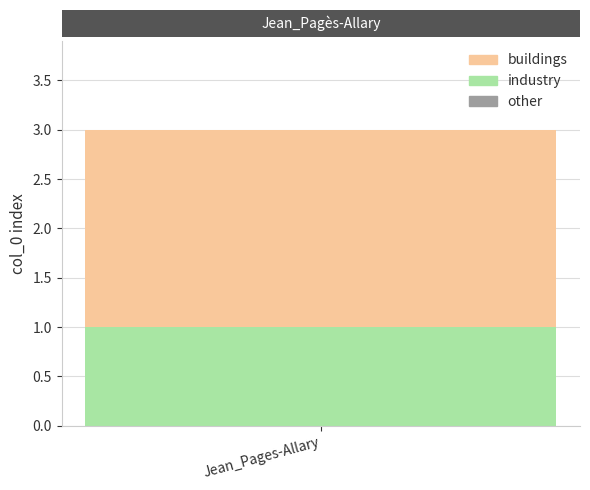

The value of industry at Jean_Pages-Allary is 1. True or false?

True